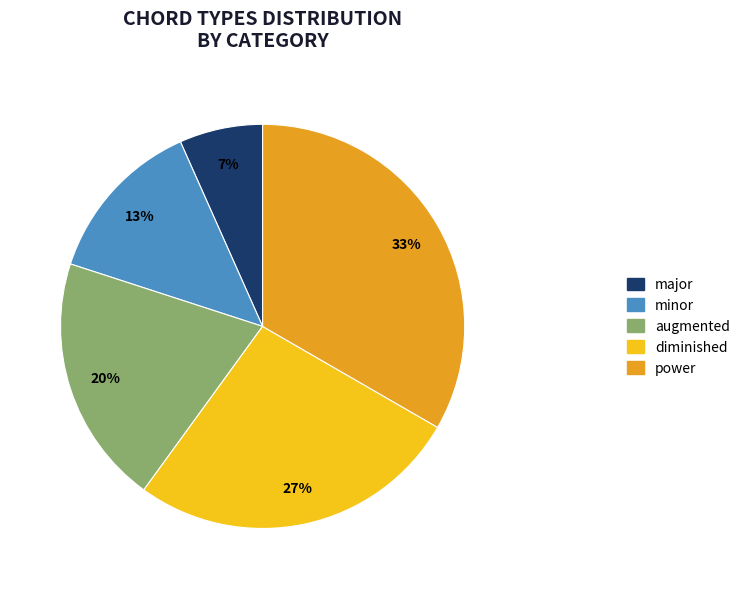

Is there any slice that represents more than half of the pie?

No